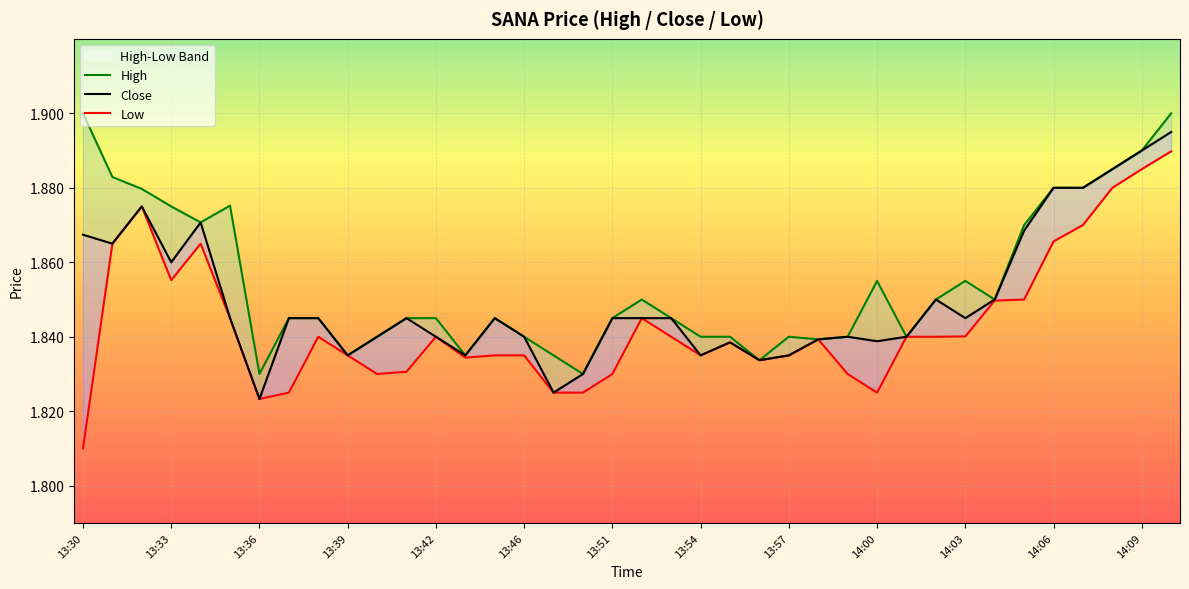

What are all the series names shown in the legend?

High, Close, Low